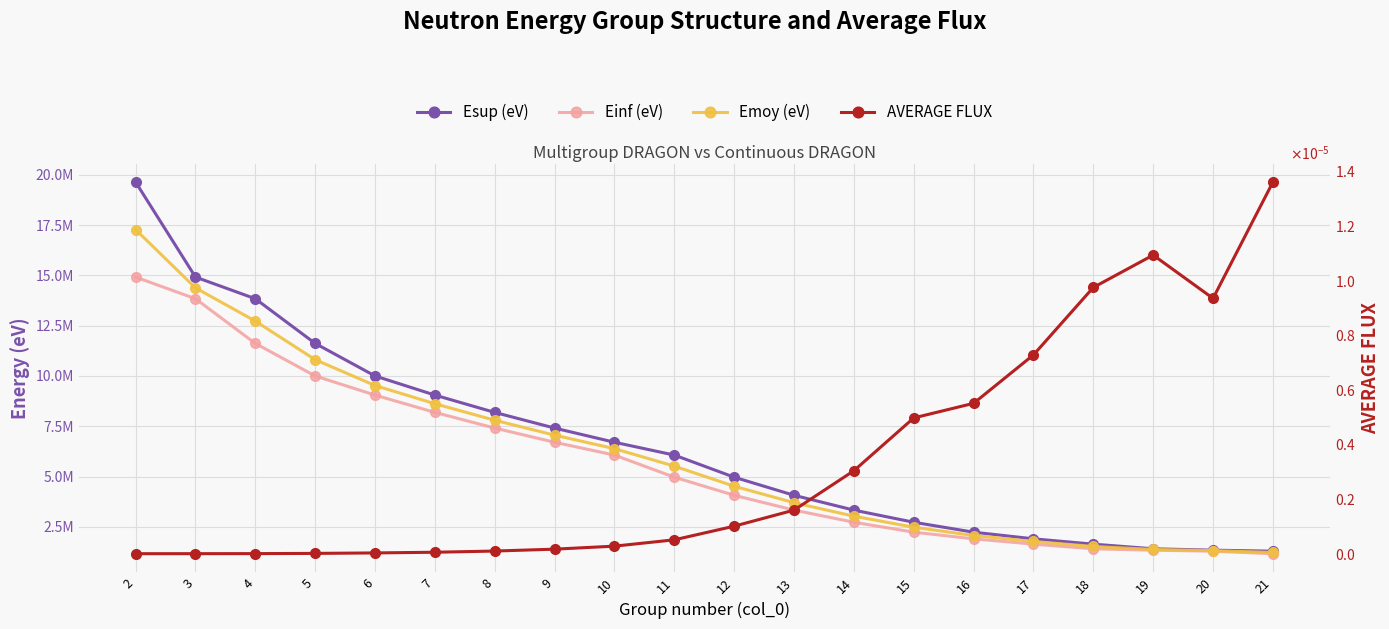

What is the minimum value for Einf (eV)?

1162000.0